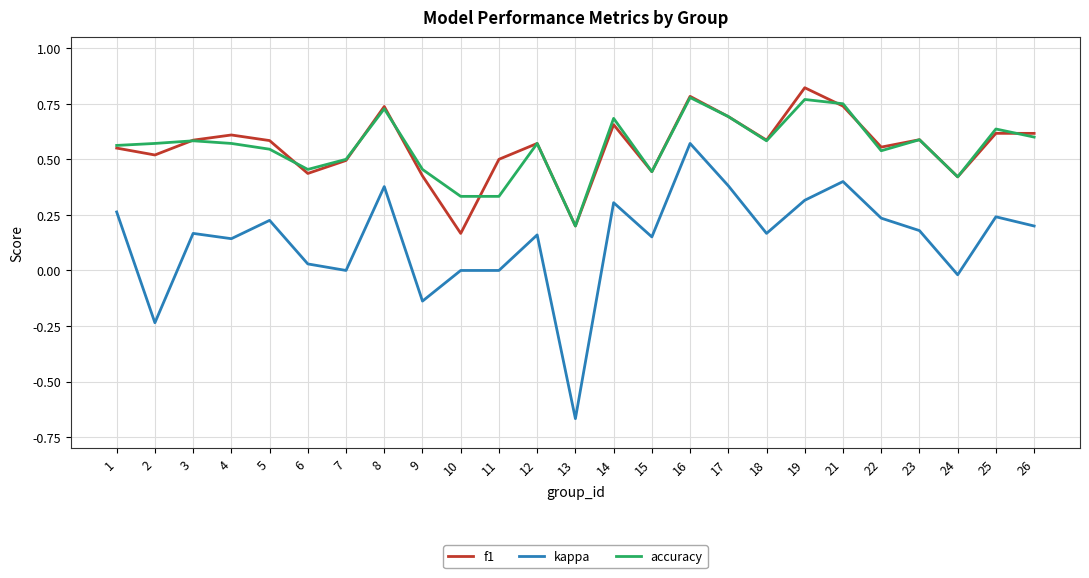

What is the total value across all series at 19?

1.9